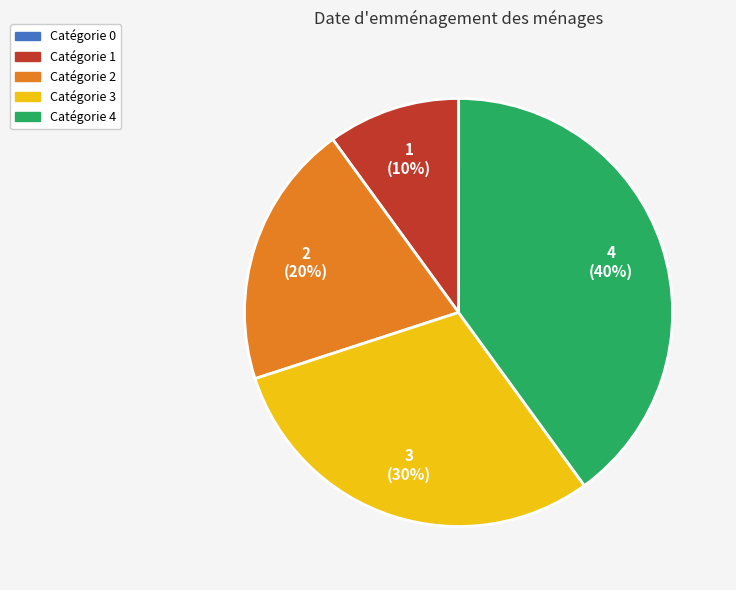

To the nearest percent, what is the difference between the largest and smallest slice percentages?

40%